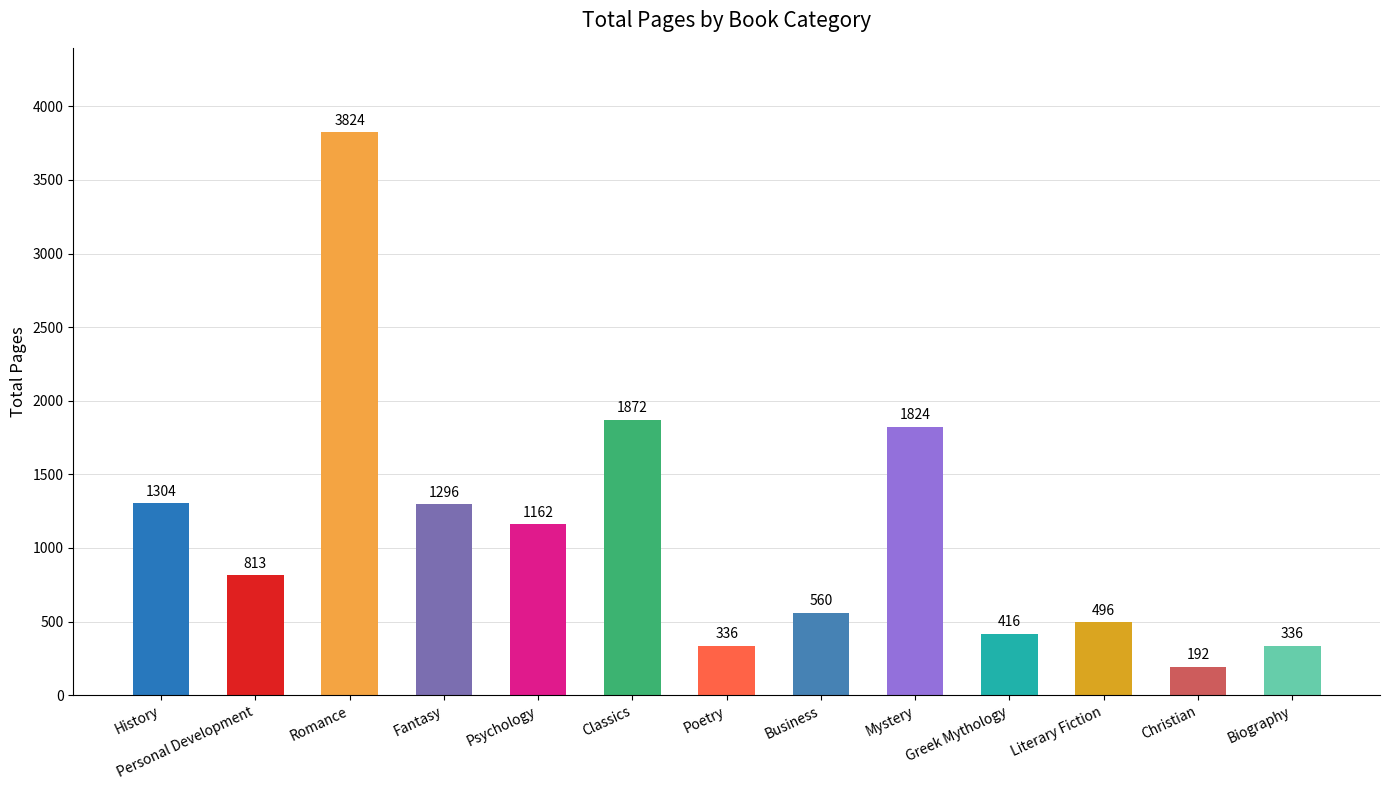

The value at Literary Fiction is 496. True or false?

True